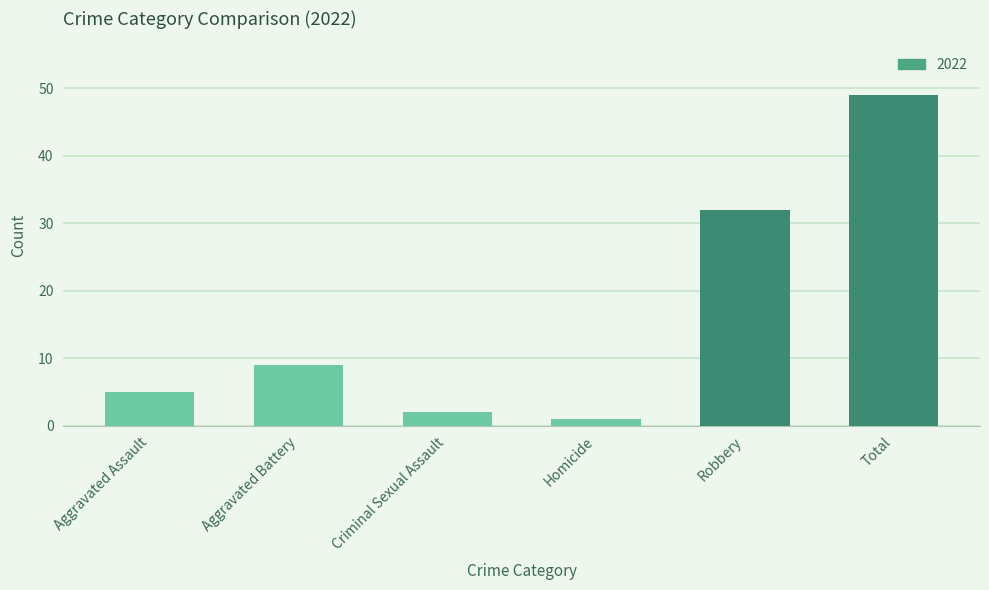

What is the difference between the maximum and second lowest values?

47